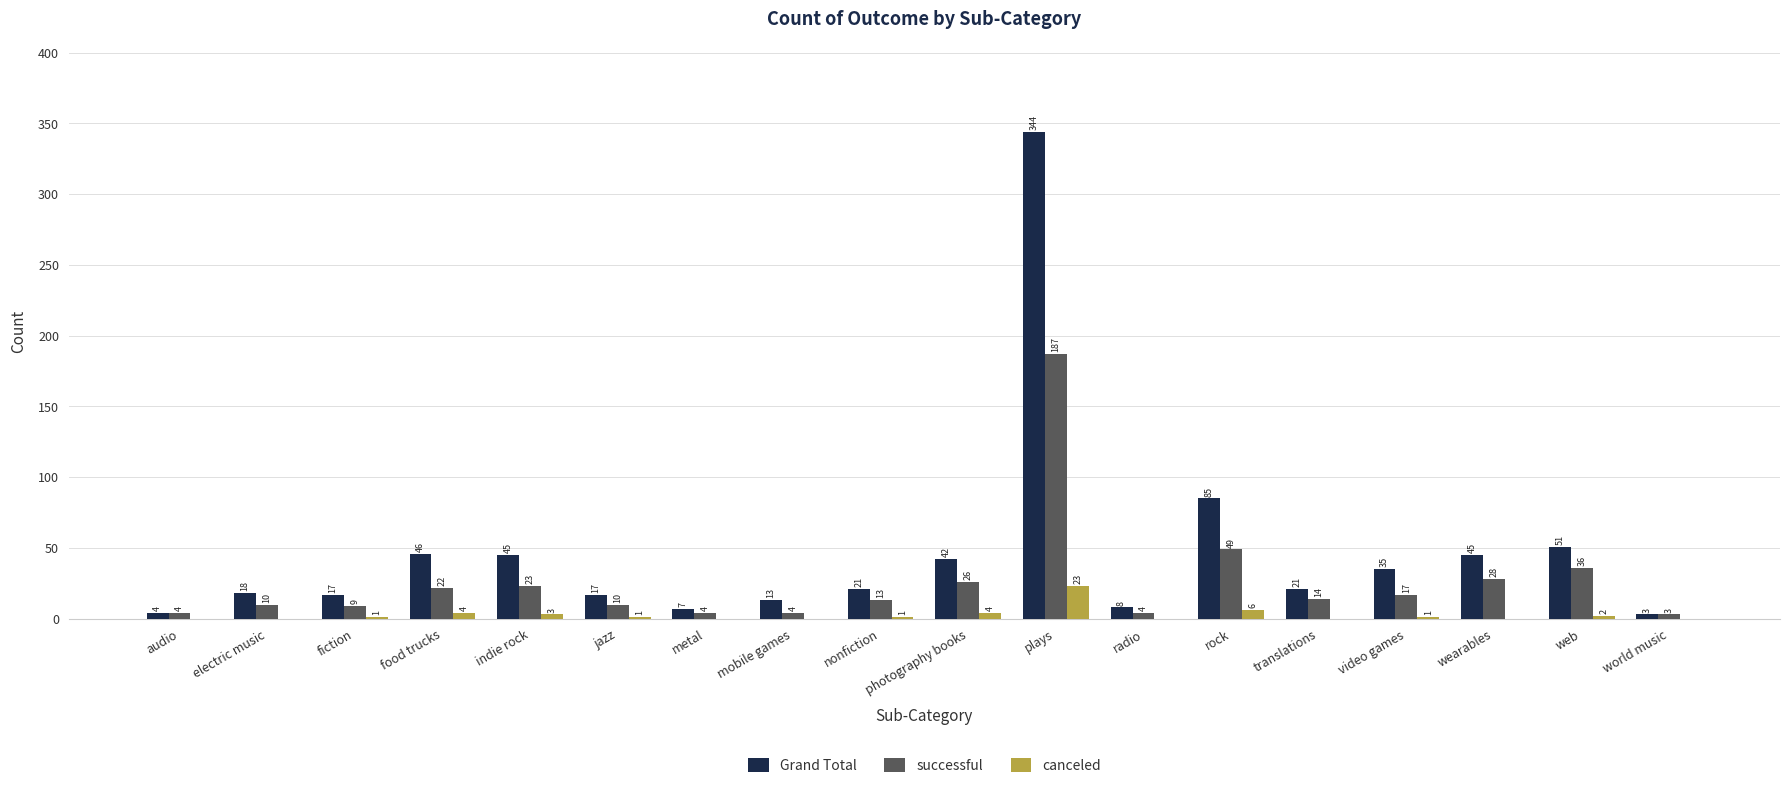

What is the sum of all Grand Total values?

822